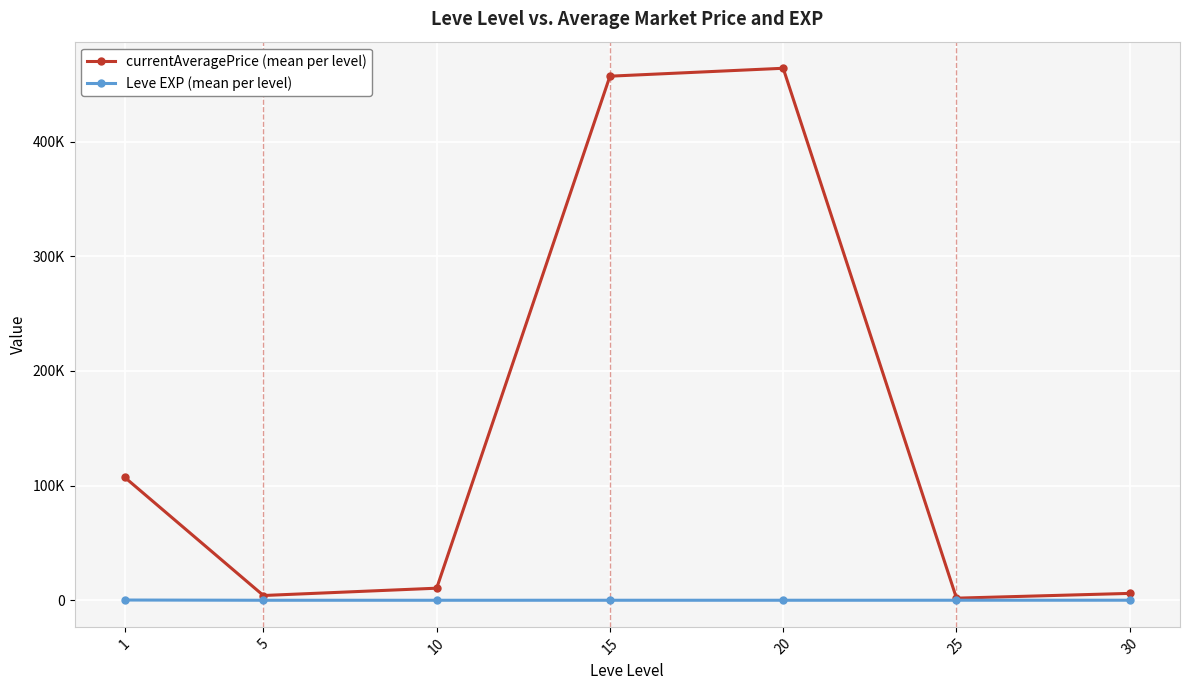

What is the sum of the currentAveragePrice (mean per level) values at 25 and 1?

109007.5